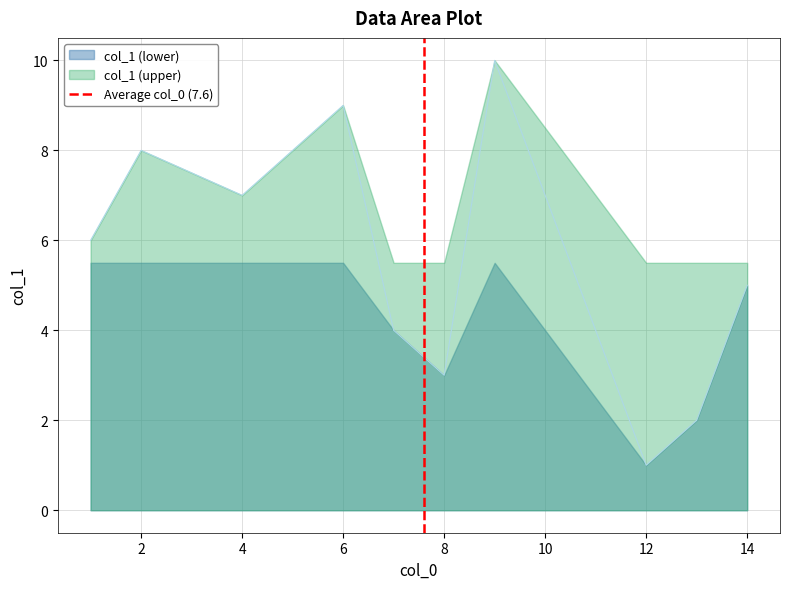

The col_1 (lower) series shows 1.7 at 8. True or false?

False